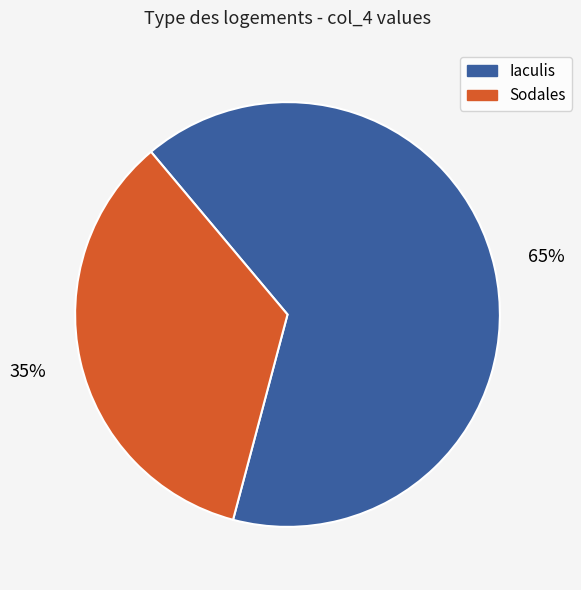

Does any single category account for the majority?

Yes